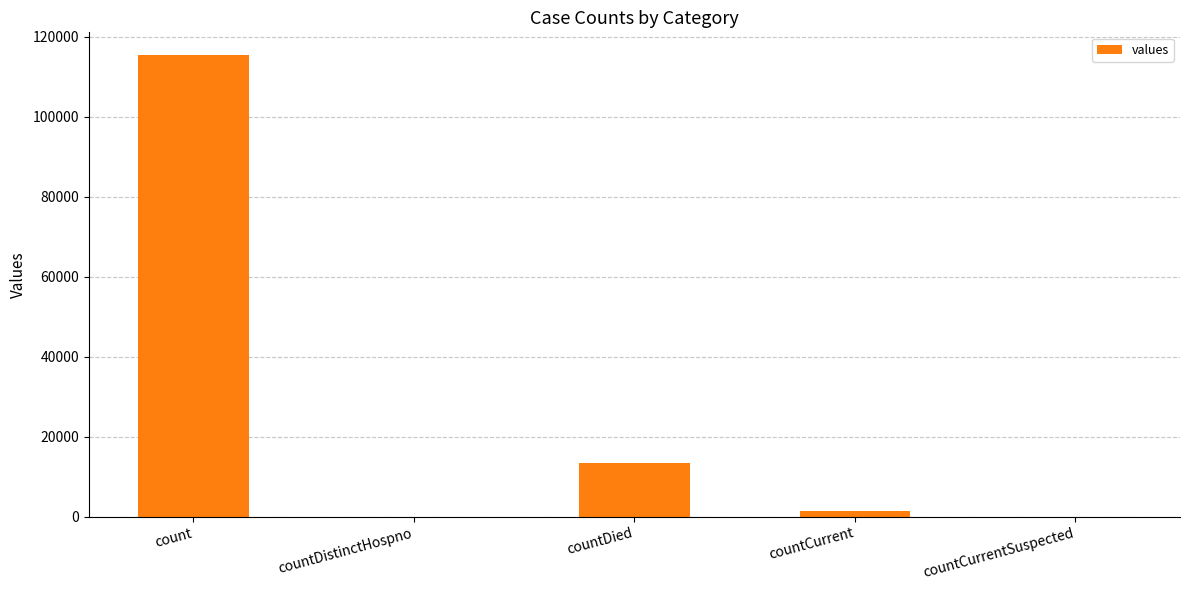

Reading left to right, list all the values displayed in this chart.

count=115379	countDistinctHospno=0	countDied=13343	countCurrent=1383	countCurrentSuspected=0